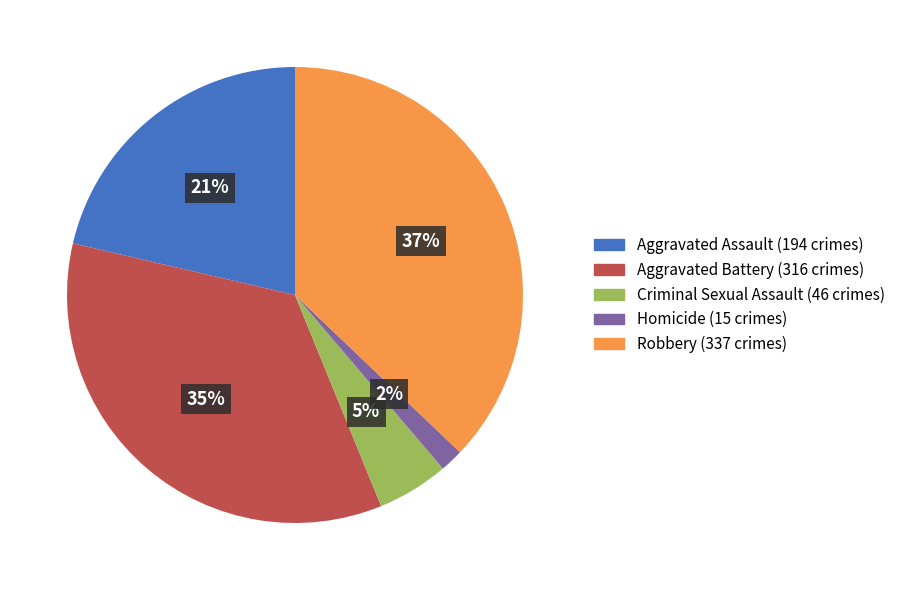

Rank the categories by value from lowest to highest.

Homicide, Criminal Sexual Assault, Aggravated Assault, Aggravated Battery, Robbery